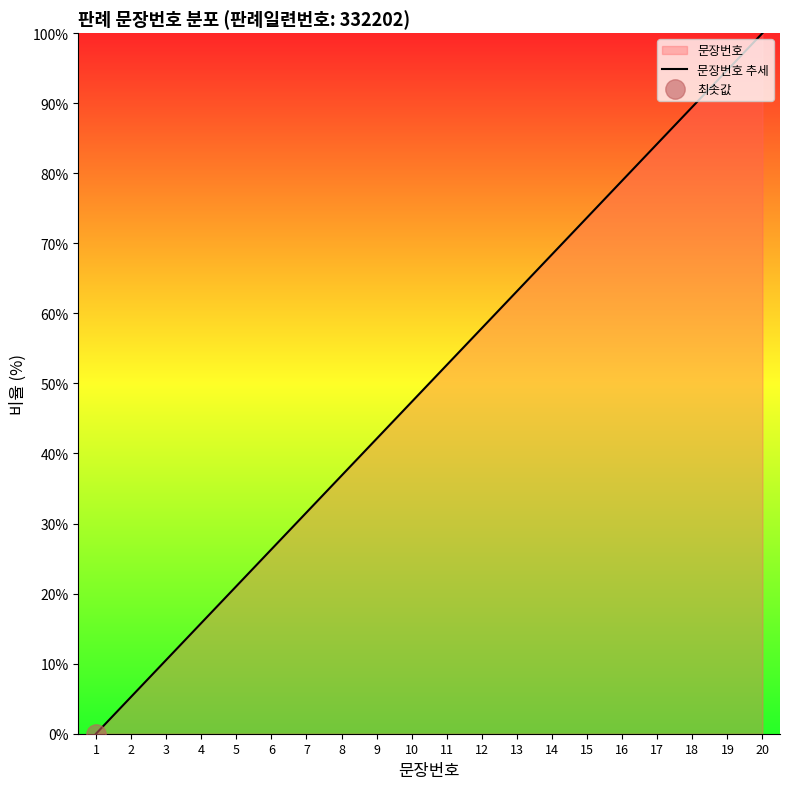

How many lines are shown in the chart?

1